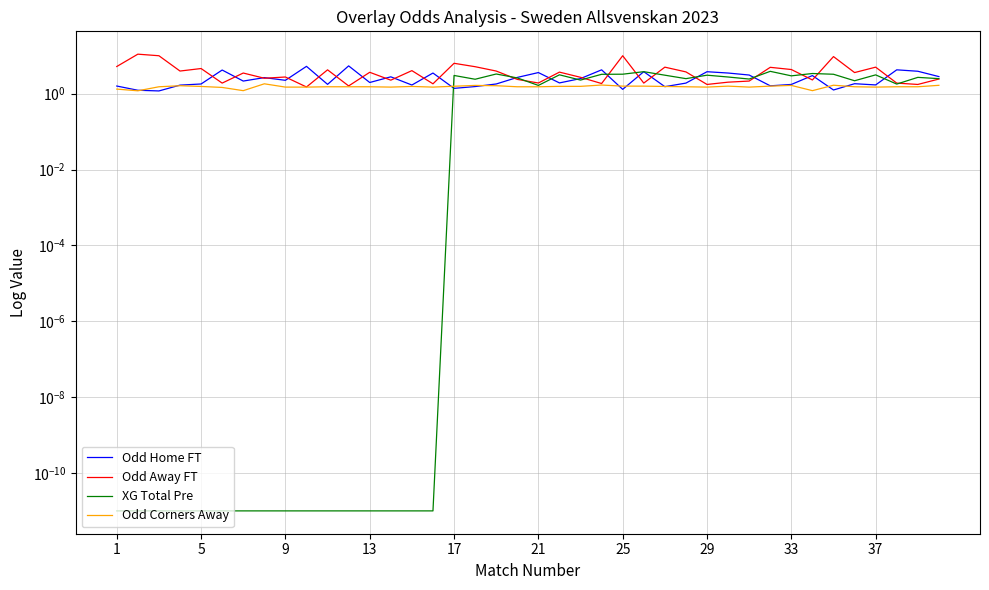

How many Odd Corners Away values are between 1 and 2?

40